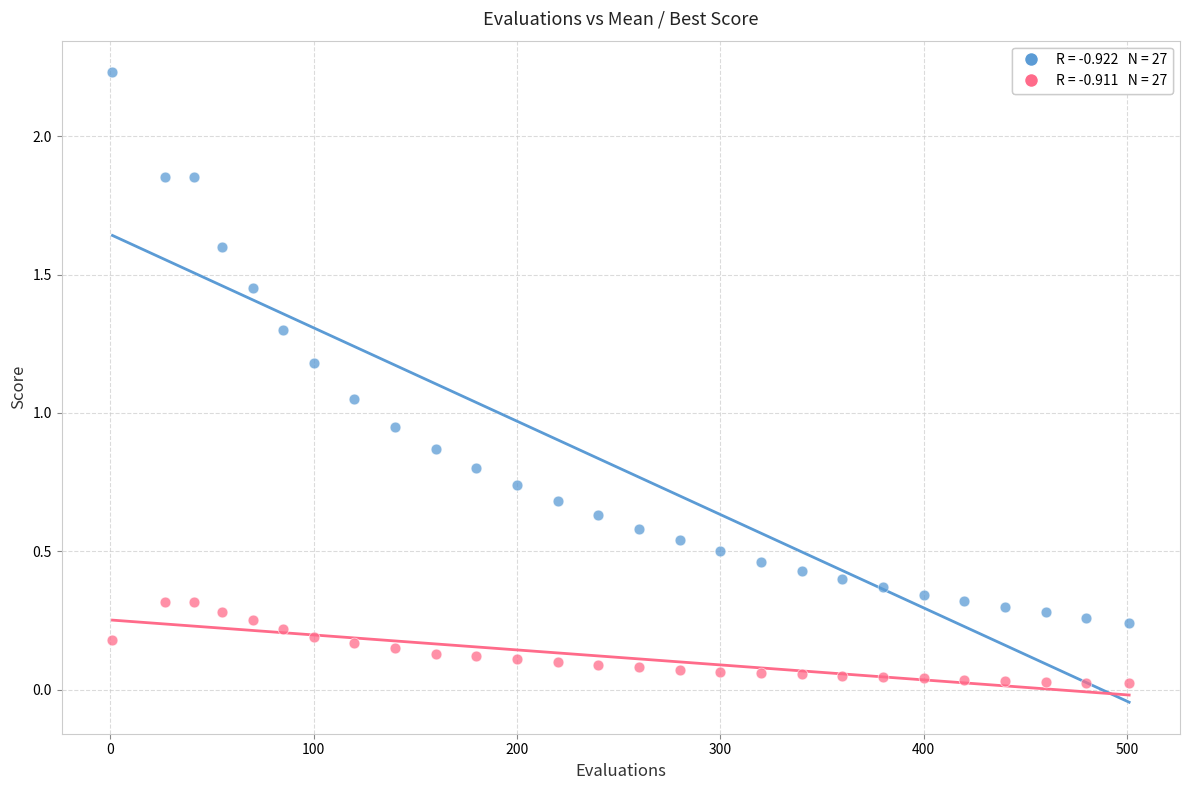

Across all data points, what is the range of X values (max minus min)?

500.0